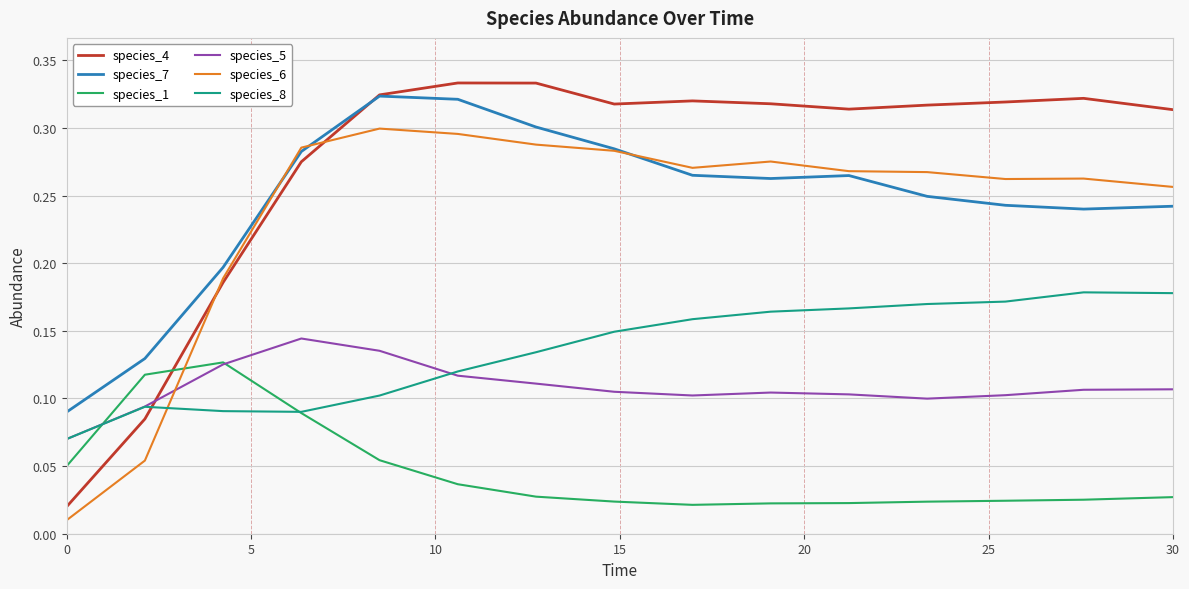

How many distinct data groups are displayed?

6